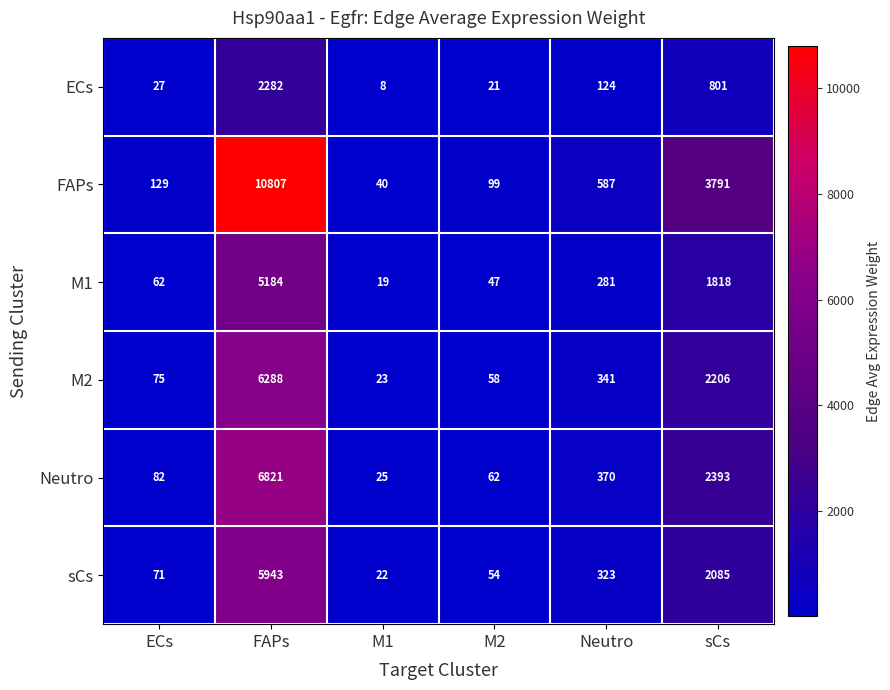

The value of FAPs at FAPs is 4150. True or false?

False